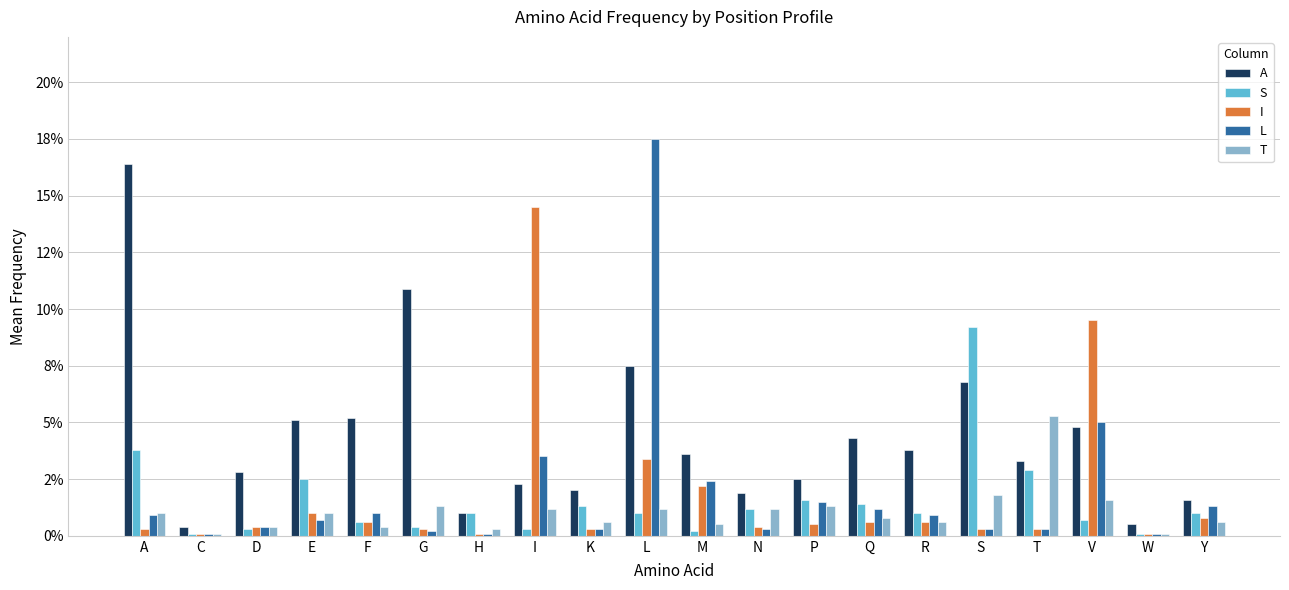

Between C and D, which is larger?

D